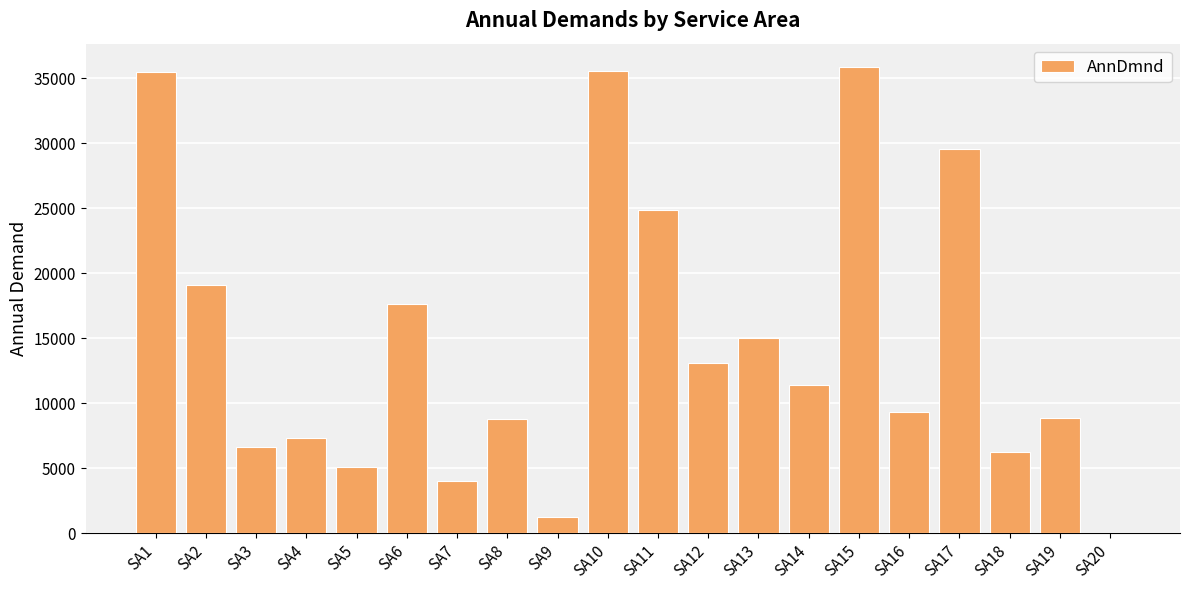

The value at SA4 is 11275.7. True or false?

False